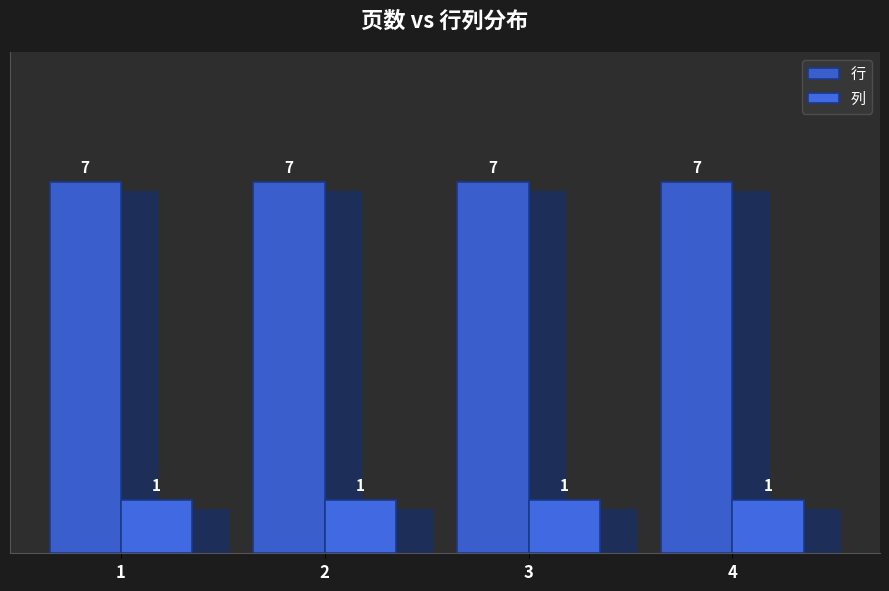

Does the chart contain any negative values?

No